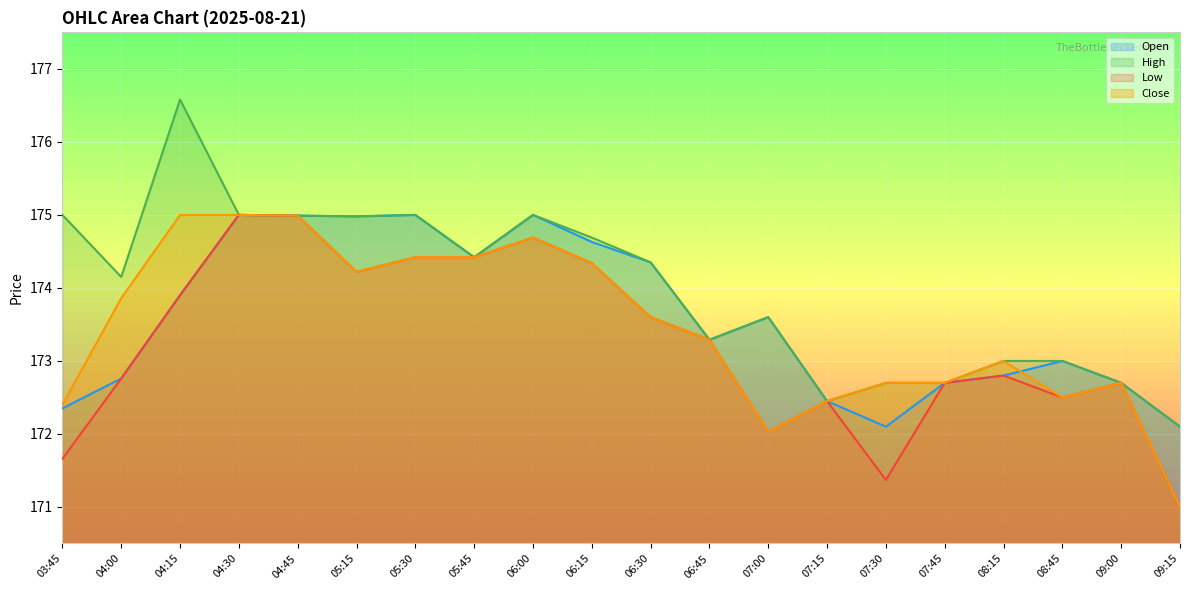

The value of Low at 08:15 is 172.8. True or false?

True